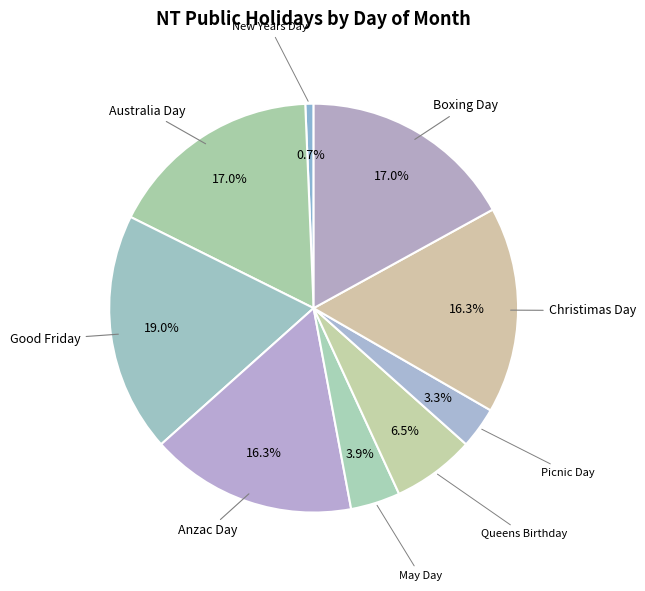

Do Boxing Day and Australia Day together represent more than half of the pie?

No